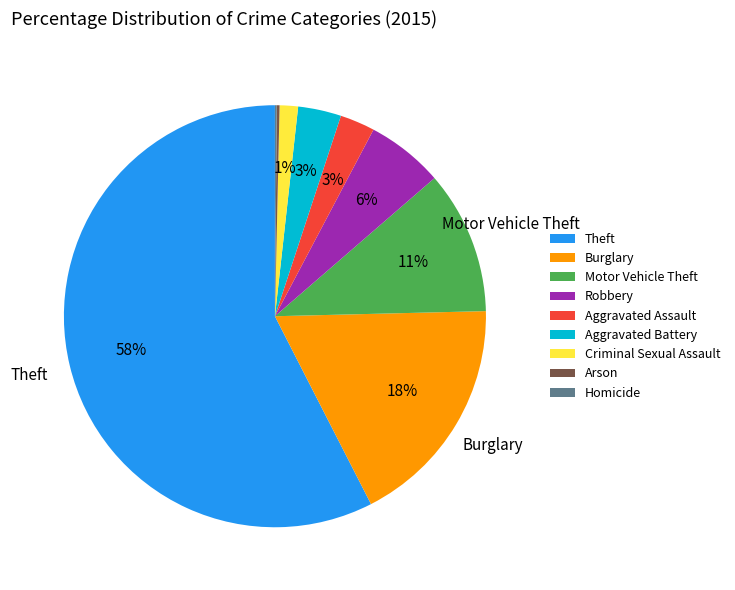

Does any single category account for the majority?

Yes